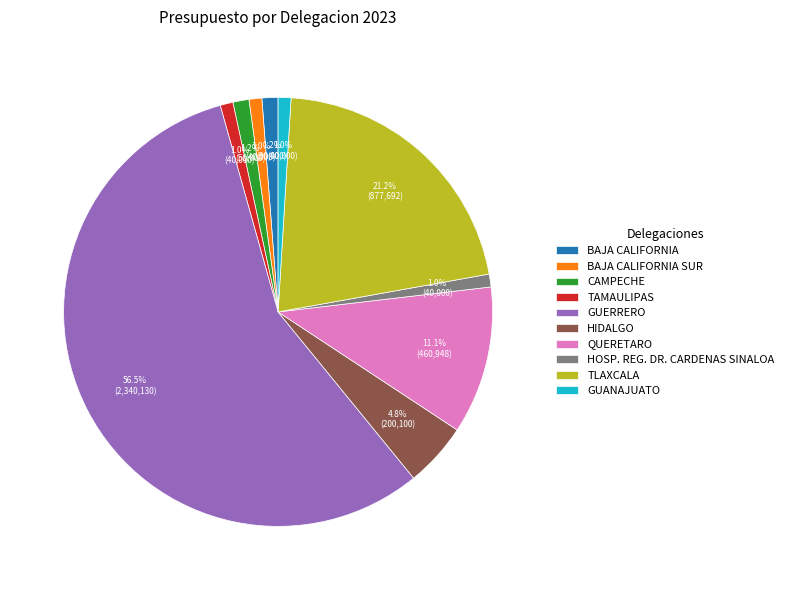

Is it true that BAJA CALIFORNIA SUR is 11% of the pie?

False